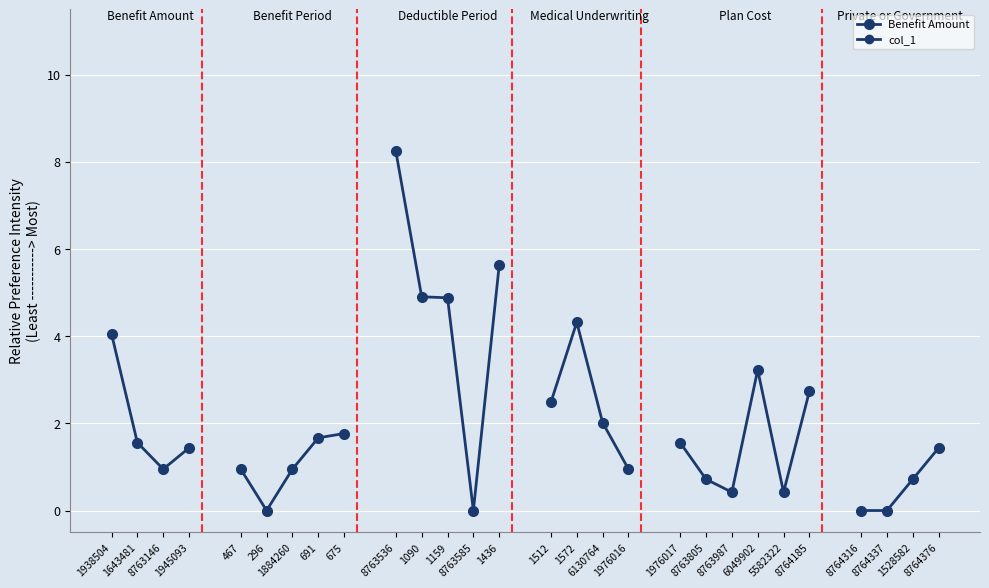

Which has a higher value, 1945093 or 8763146?

1945093